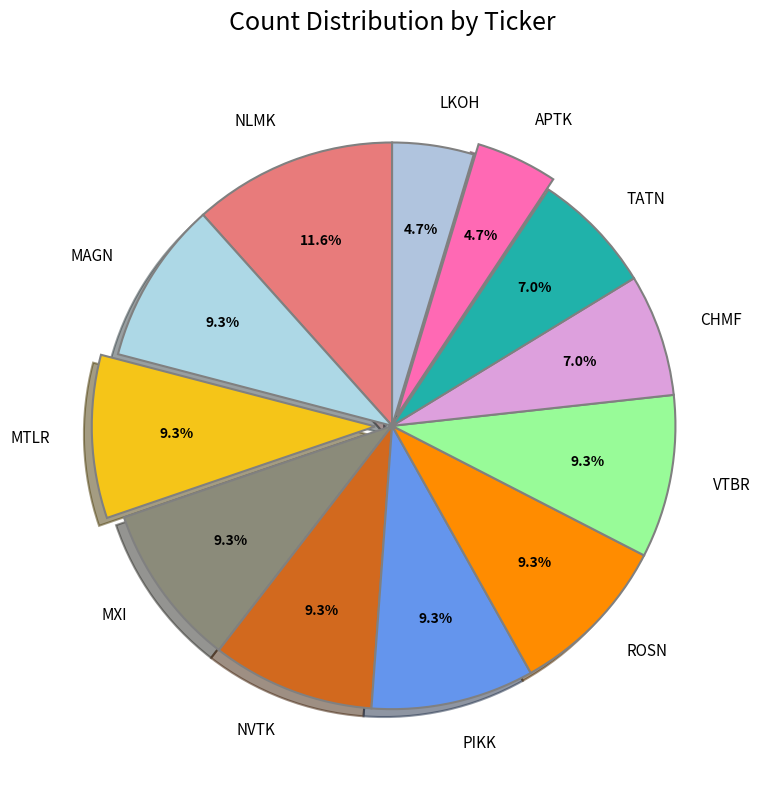

True or false: MXI accounts for 9% of the total.

True